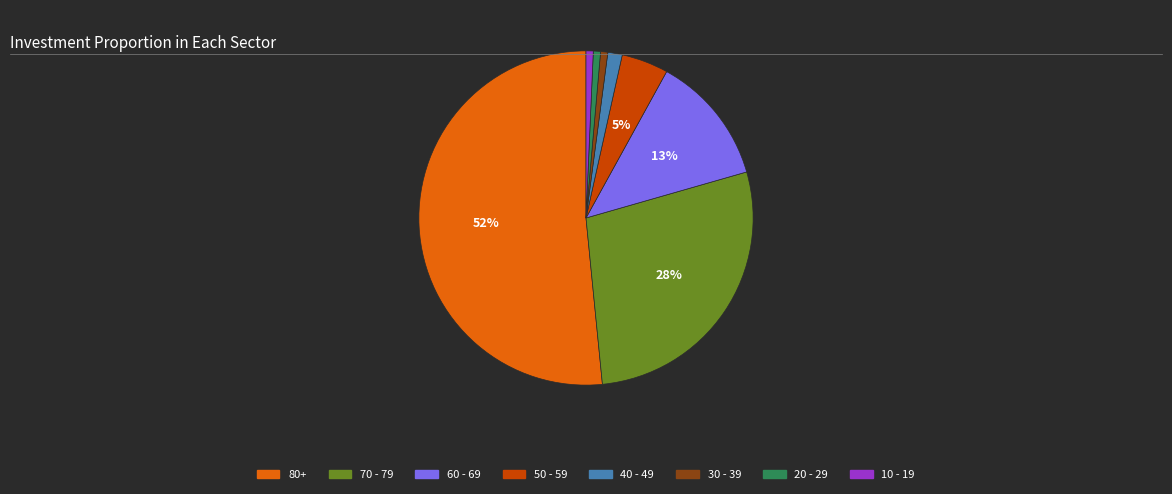

Between 60 - 69 and 50 - 59, which is larger?

60 - 69